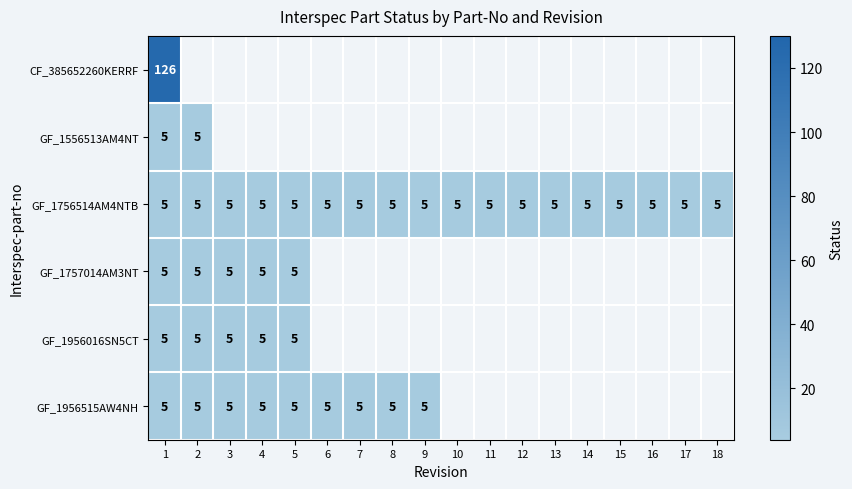

At how many categories does at least one series exceed 26?

1